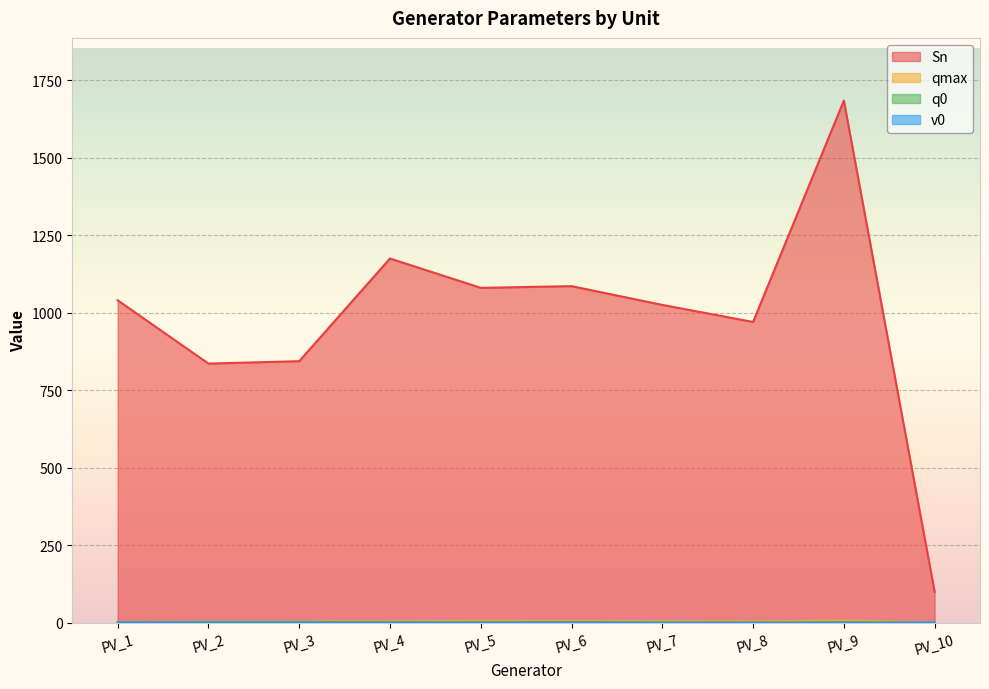

How many values in q0 are above zero?

8